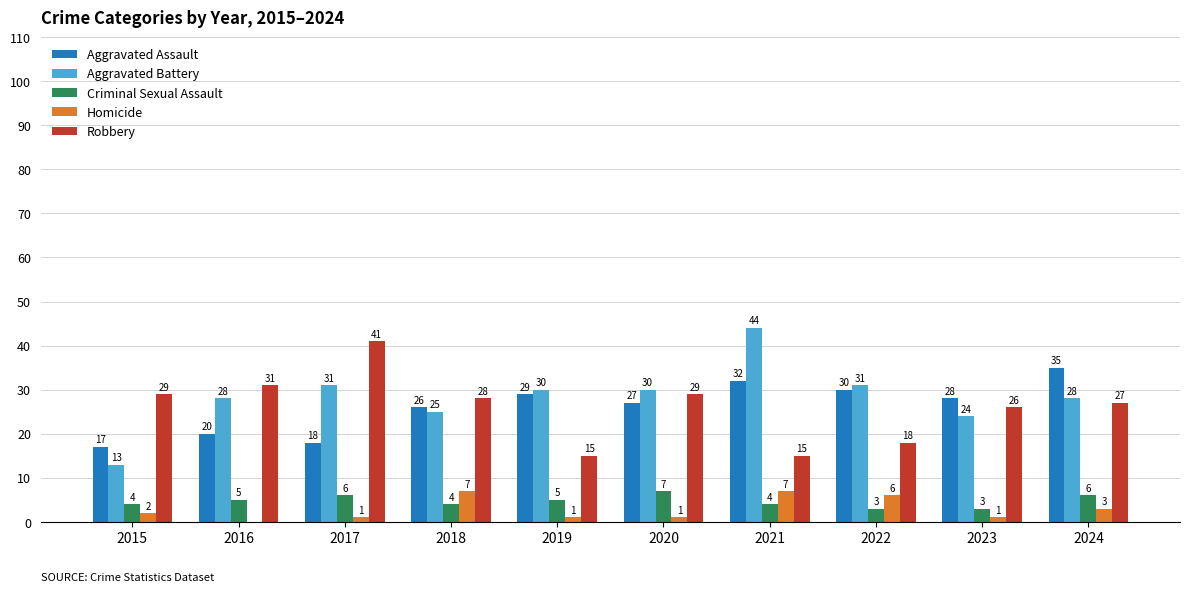

How many data points does each series have?

10